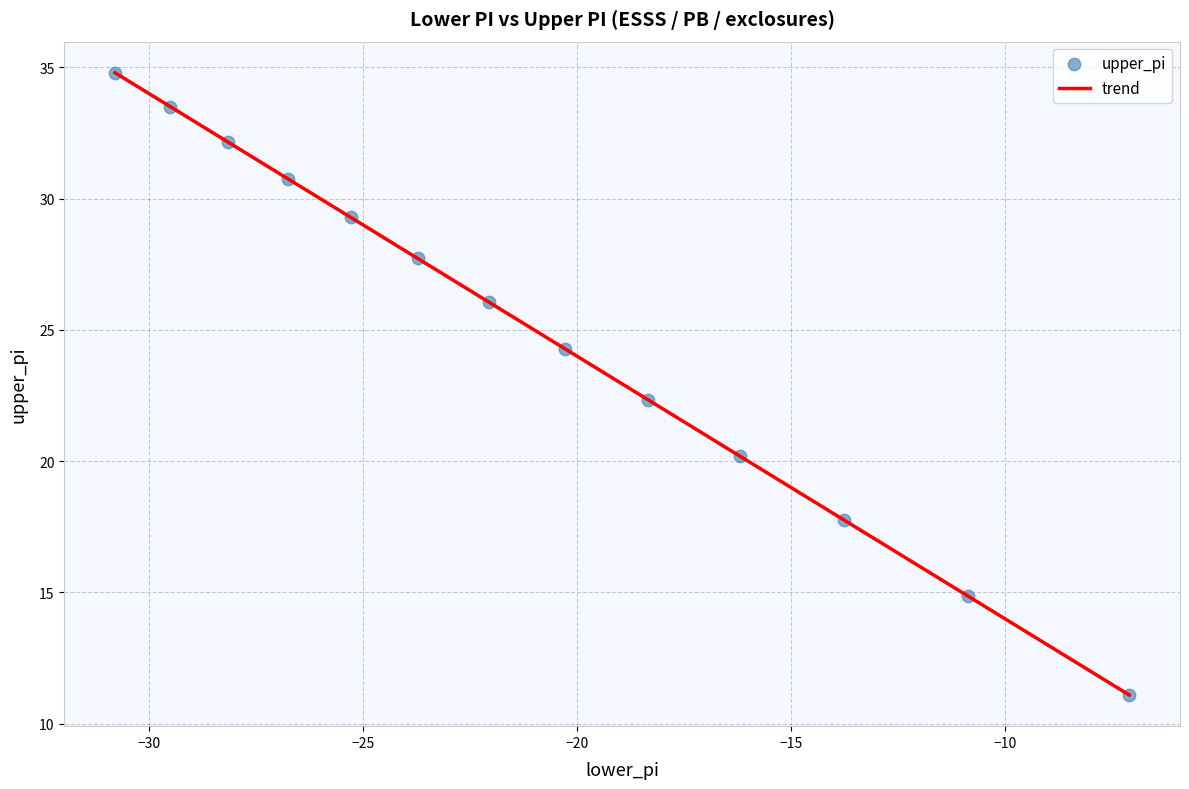

What is the greatest value displayed?

34.8